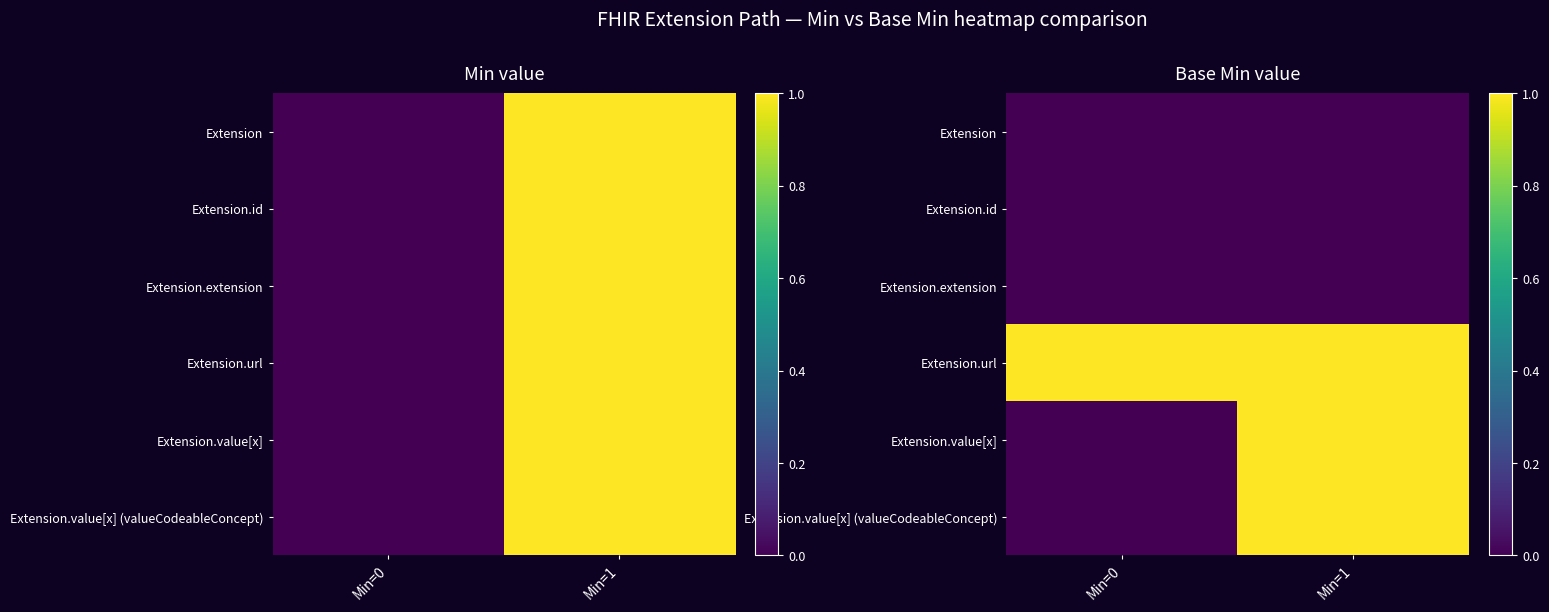

Rank the series at Min=0 from highest to lowest value.

Extension.url, Extension, Extension.id, Extension.extension, Extension.value[x], Extension.value[x] (valueCodeableConcept)